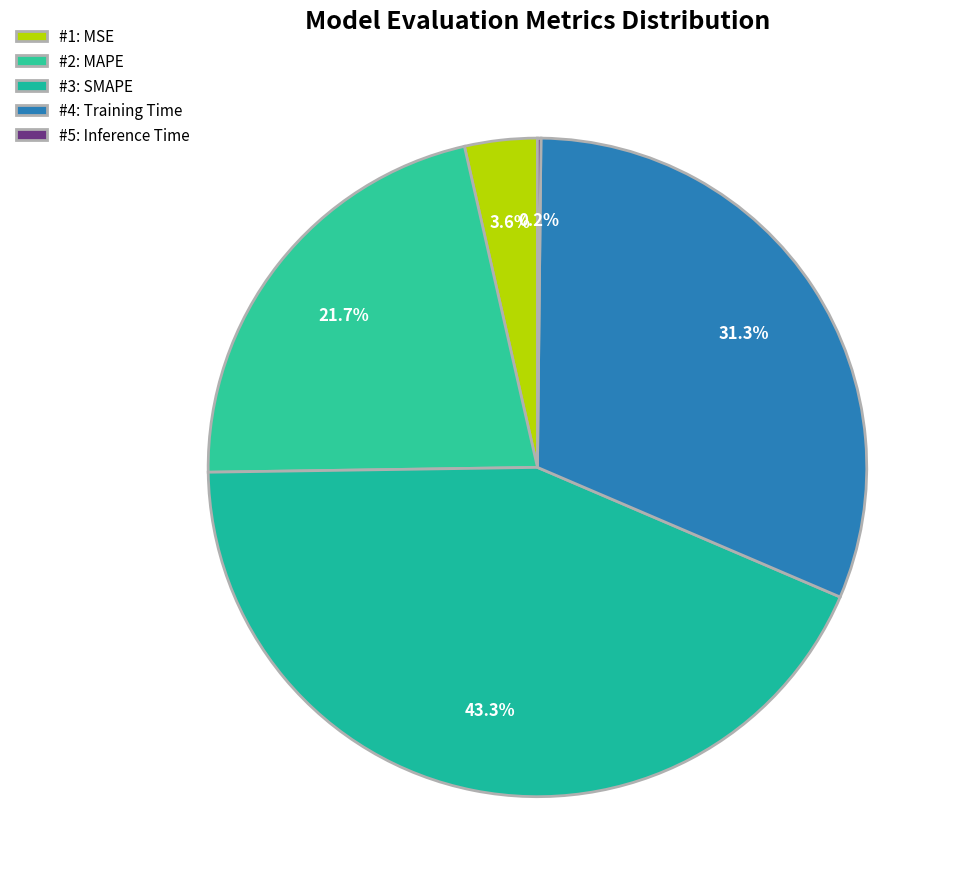

Which category has the biggest portion of the pie?

SMAPE